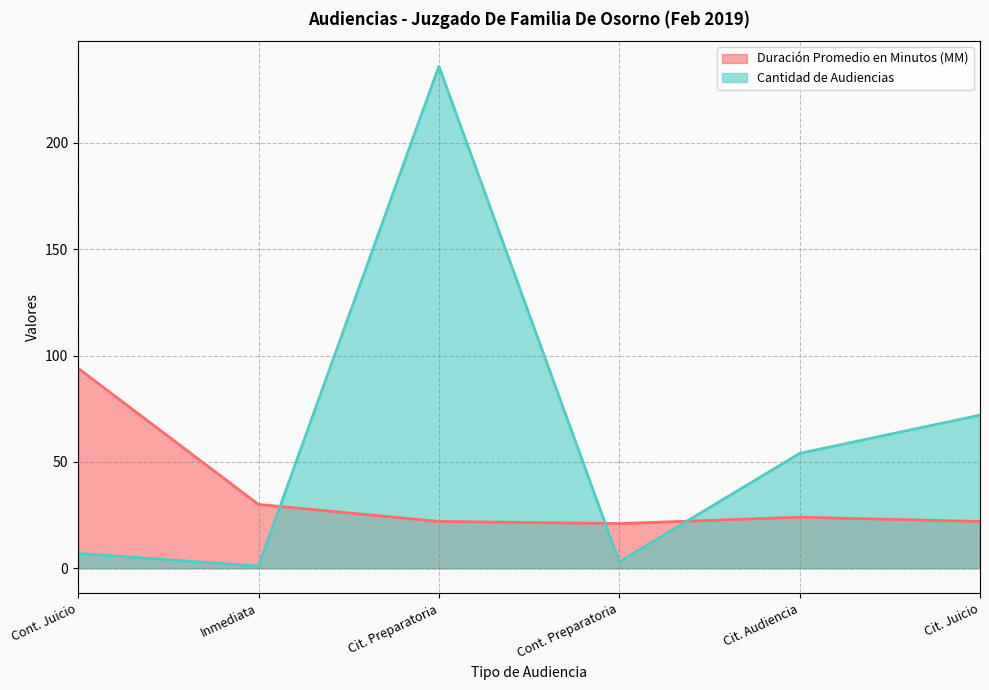

What is the value of the Cantidad de Audiencias point at the 5th from the left?

54